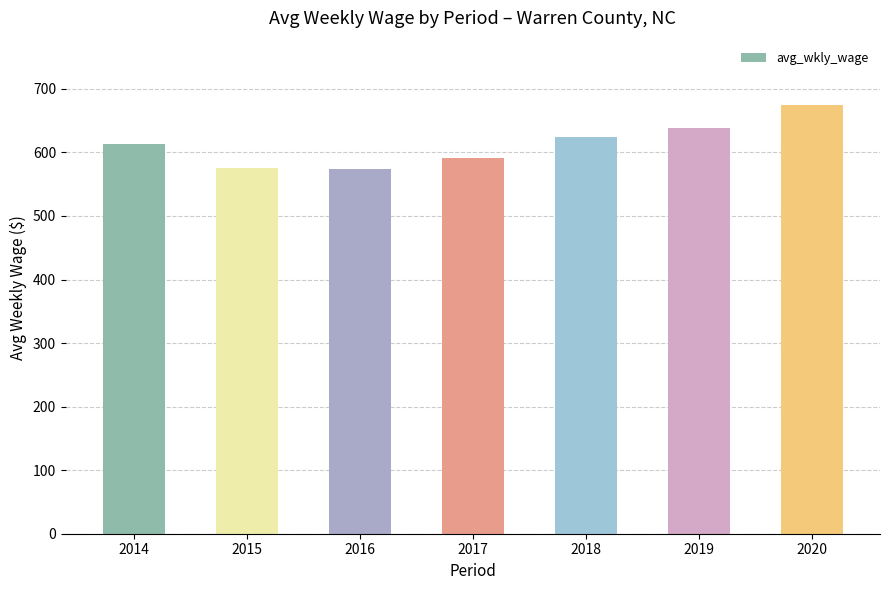

Is it true that the value at 2016 is 574.5?

True